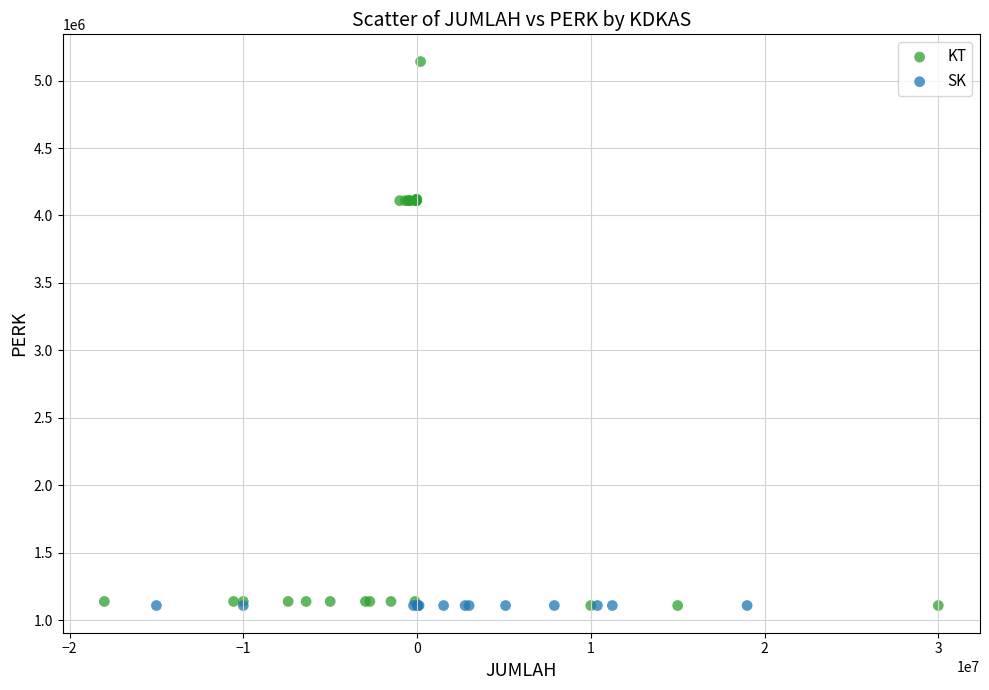

Which series contains the highest Y value?

KT